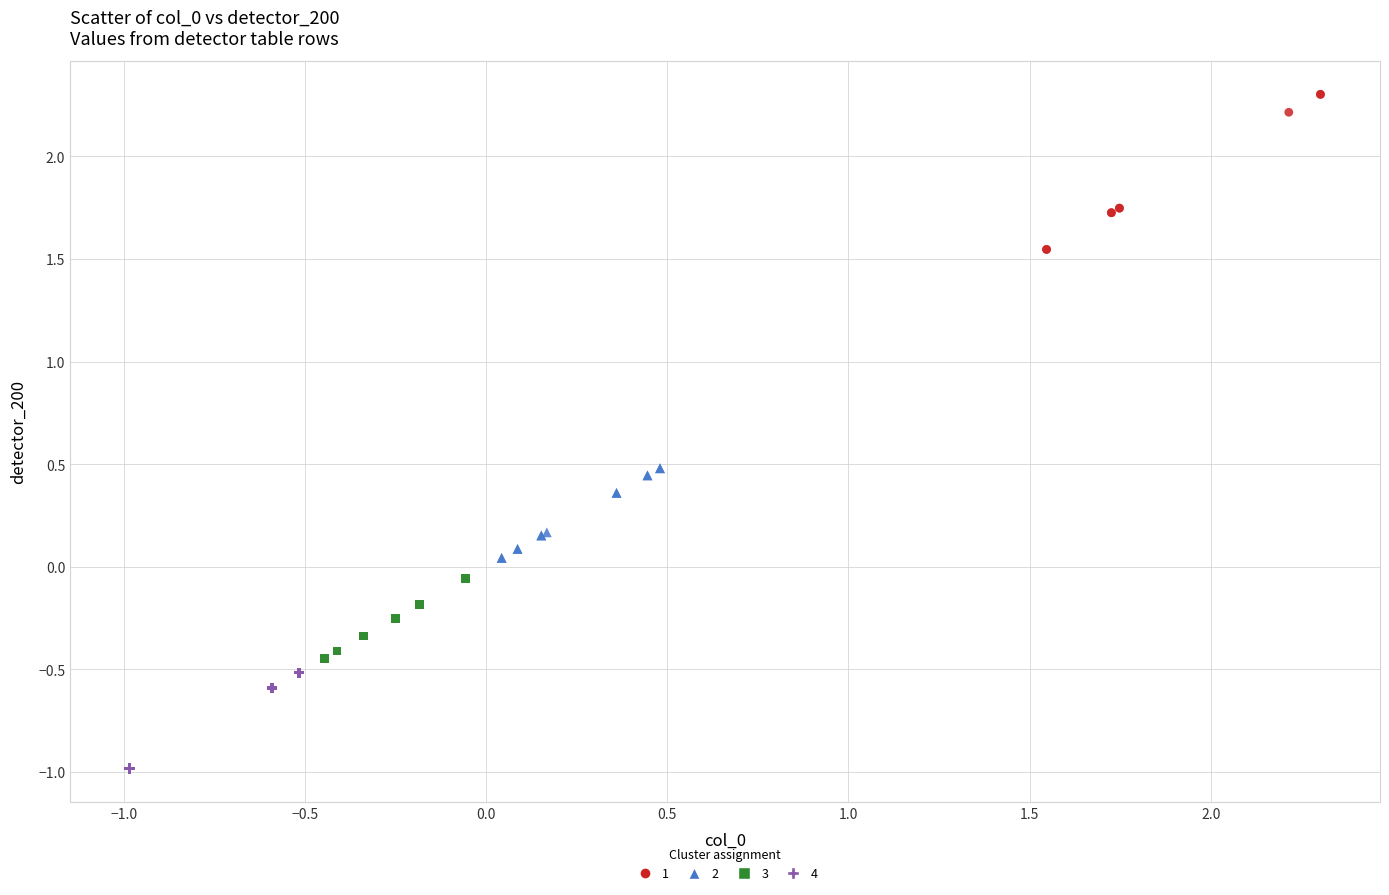

Which series contains the highest Y value?

1